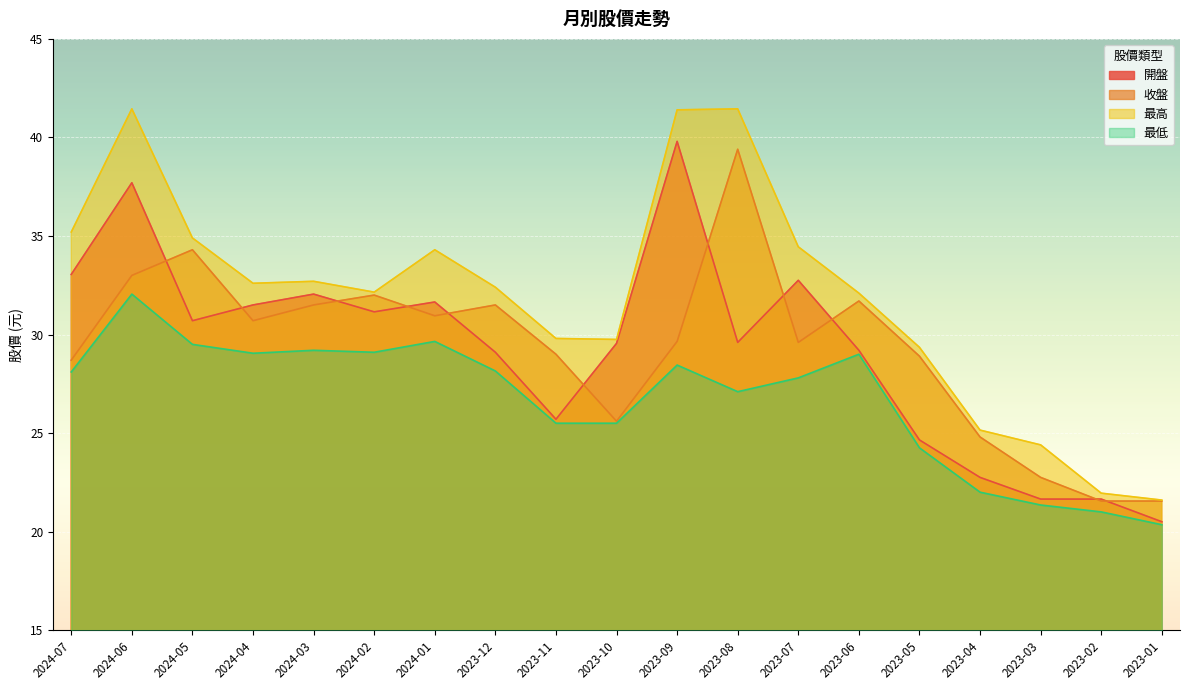

How many values in the 最低 series exceed 28?

10